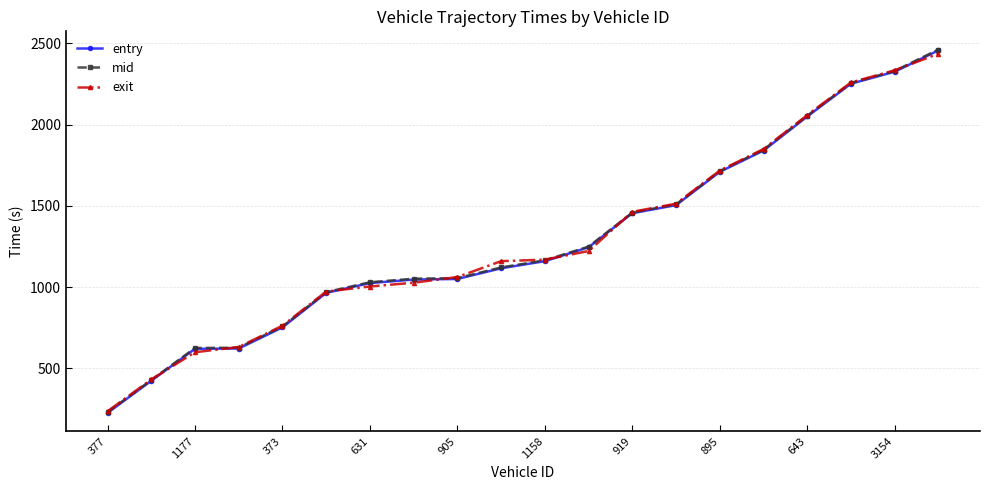

At how many categories does at least one series exceed 1983?

4